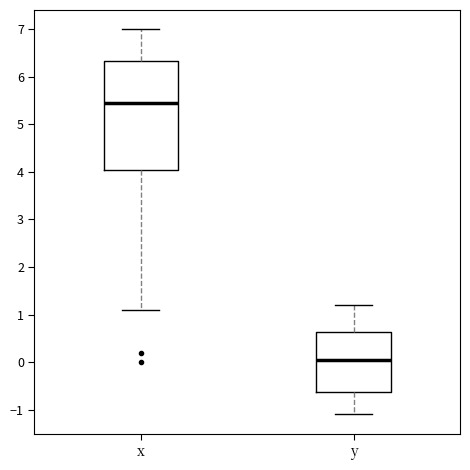

Which box has the lowest median line?

y